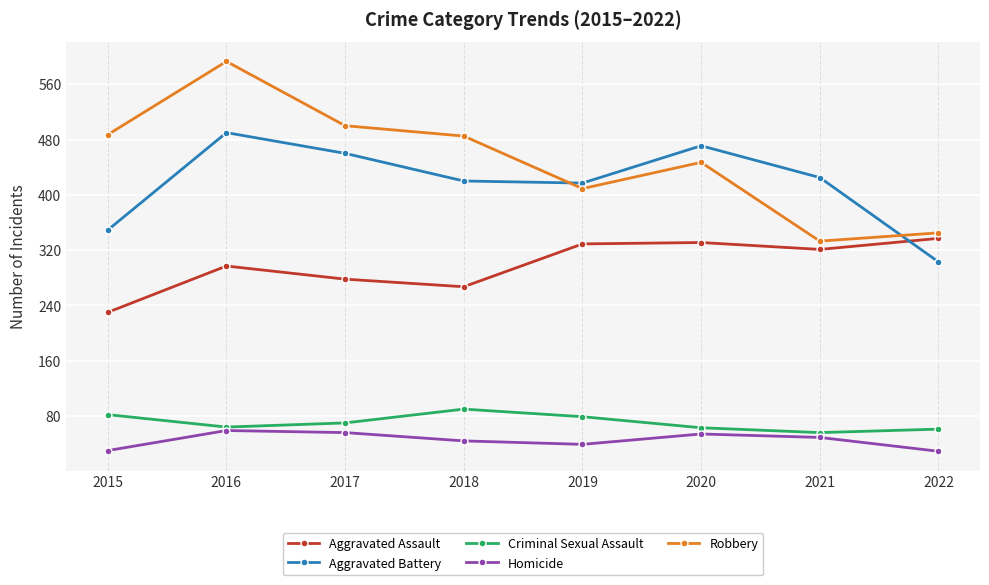

True or false: Homicide has a value of 29 at 2022.

True